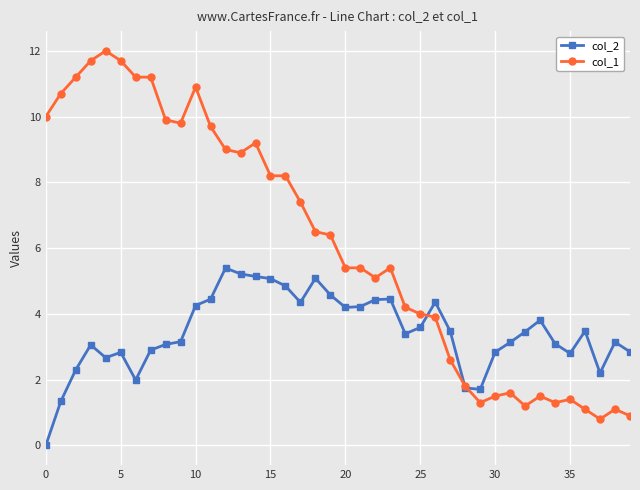

List the series in order of their overall mean, highest first.

col_1, col_2